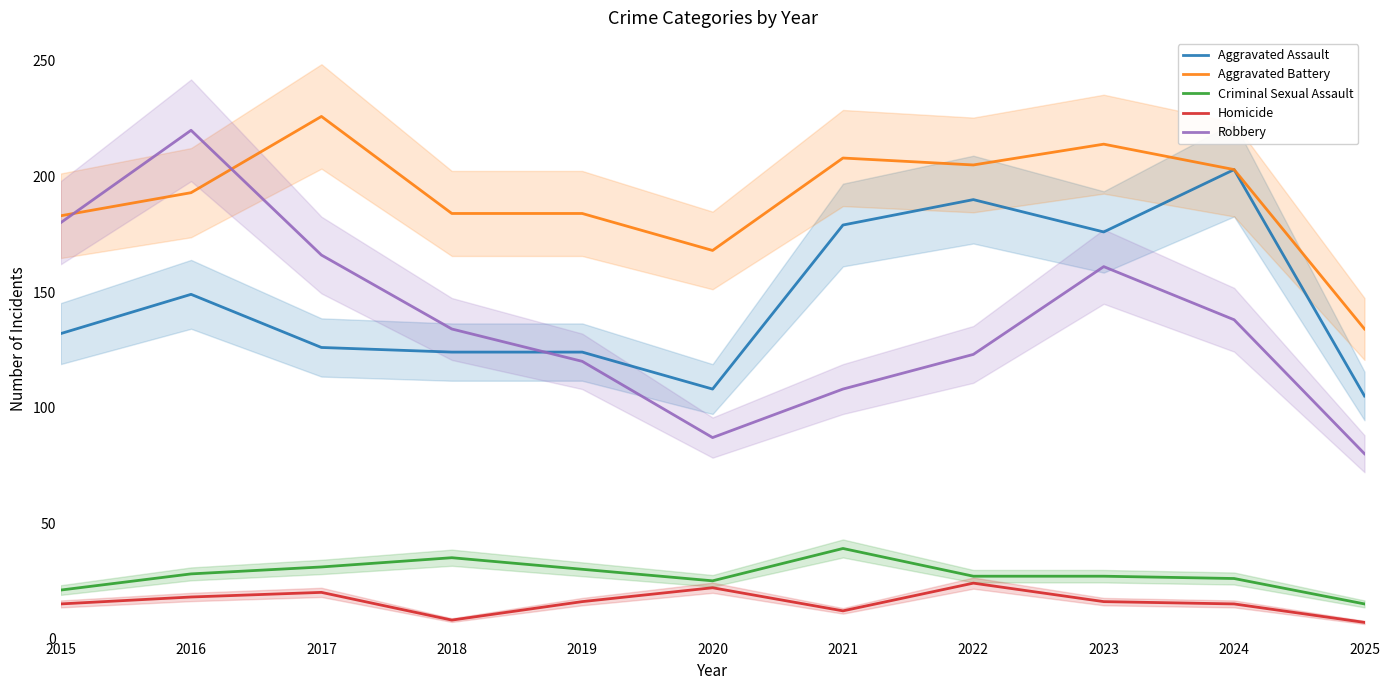

Is this an area chart (filled region under the line)?

No